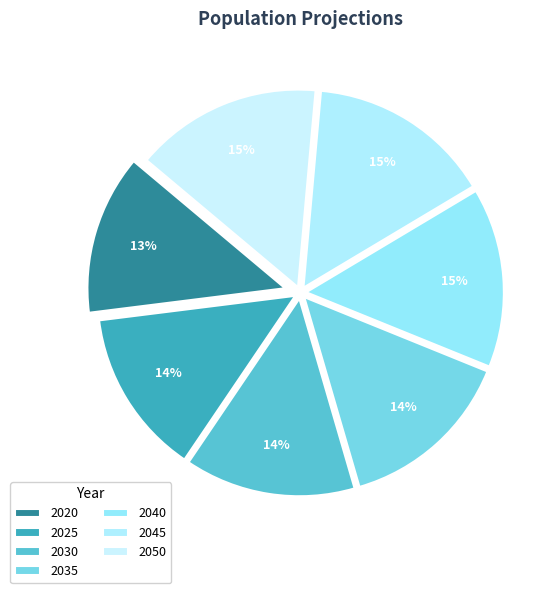

Is there any slice that represents more than half of the pie?

No